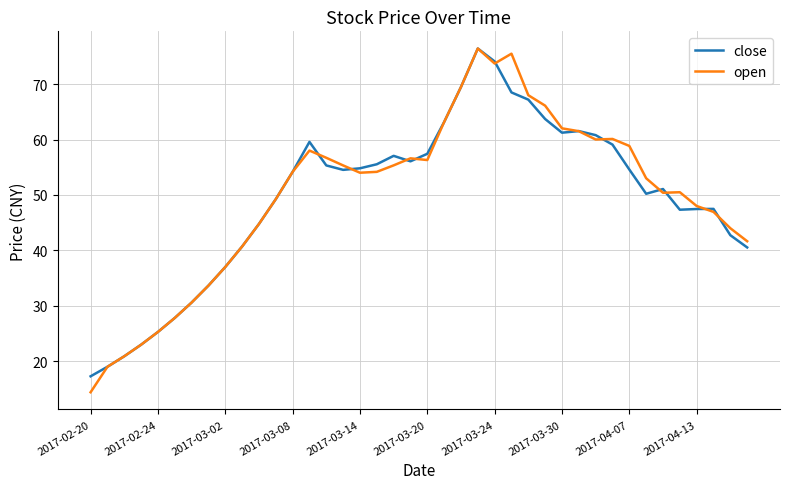

What is the lowest value of the close series?

17.2